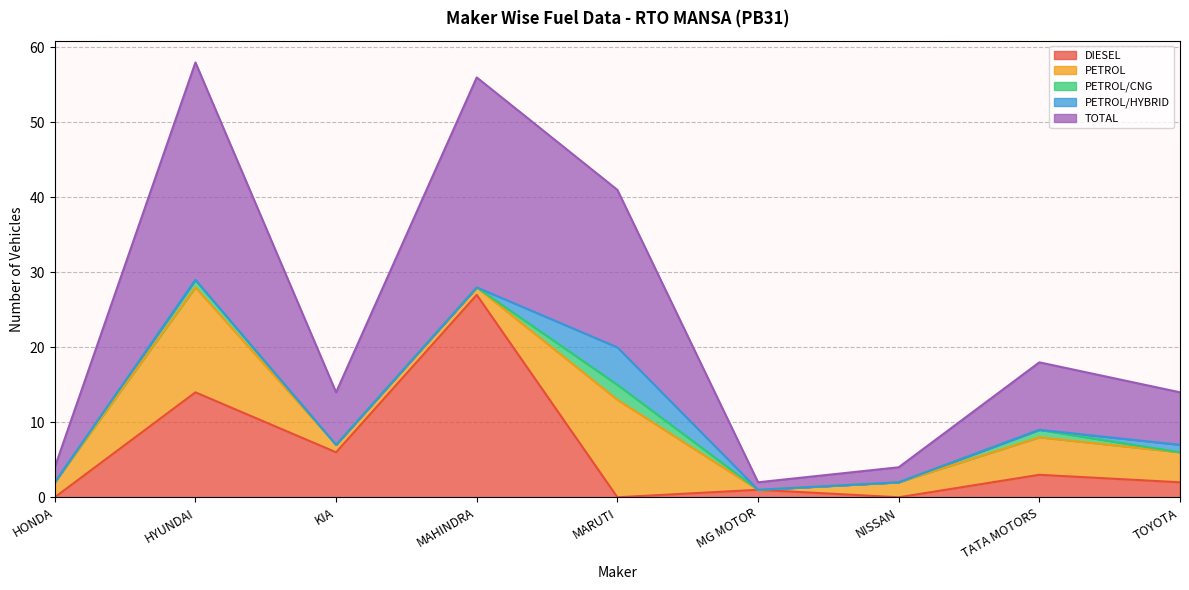

True or false: PETROL and TOTAL intersect in this chart.

False